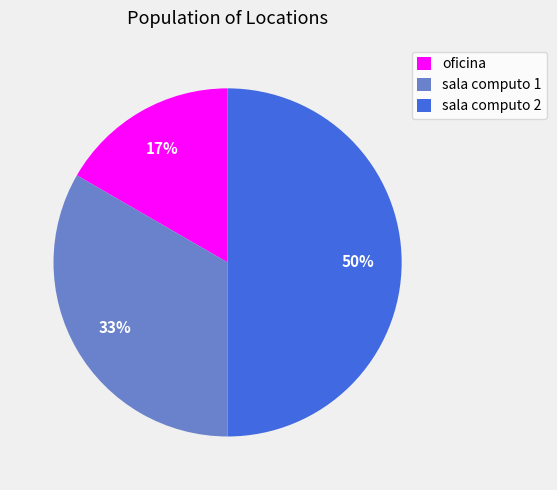

Does sala computo 1 represent more than half of the total?

No